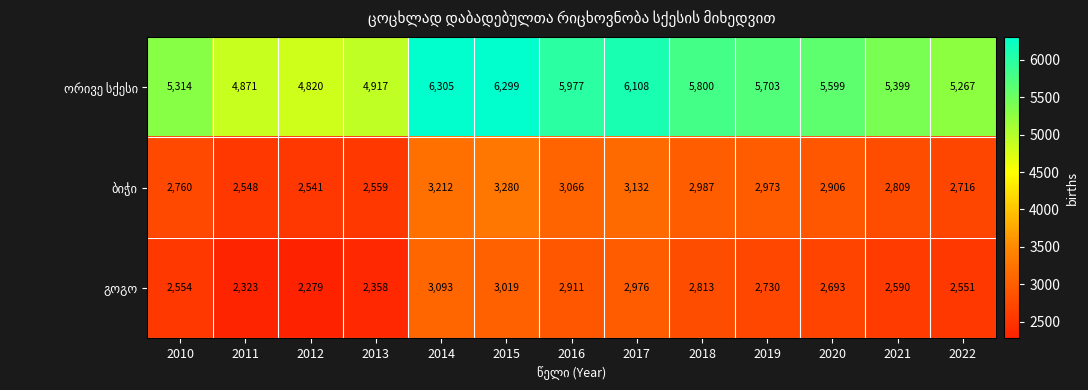

Which category has the lowest value across all series?

2012